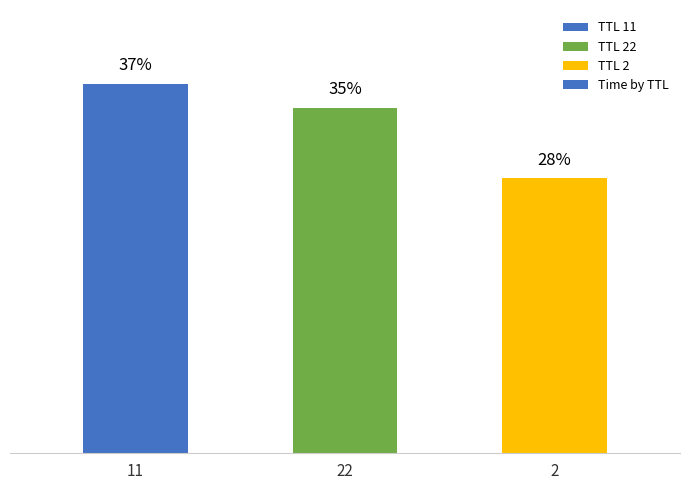

List the labels in order of value, smallest first.

2, 22, 11